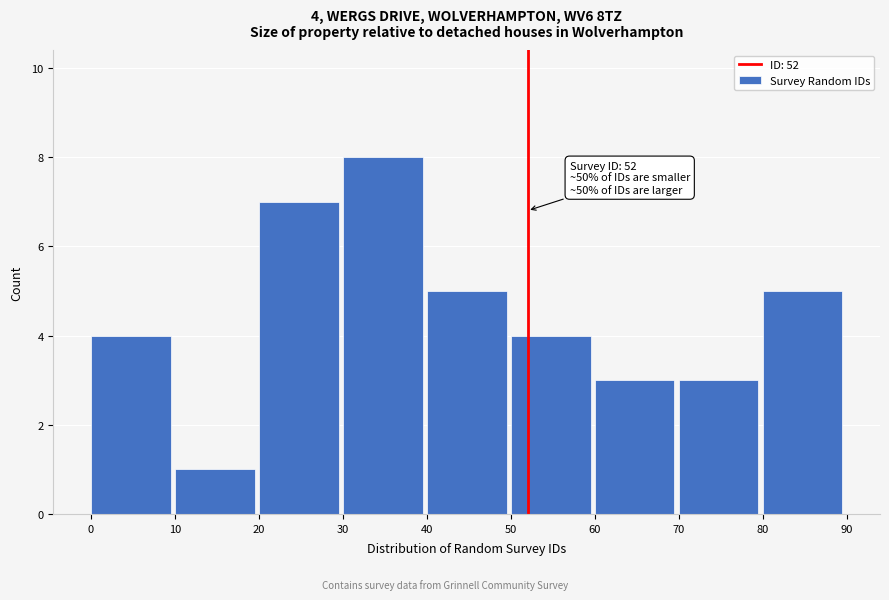

Over which range of the x-axis is the bar tallest?

30 to 40